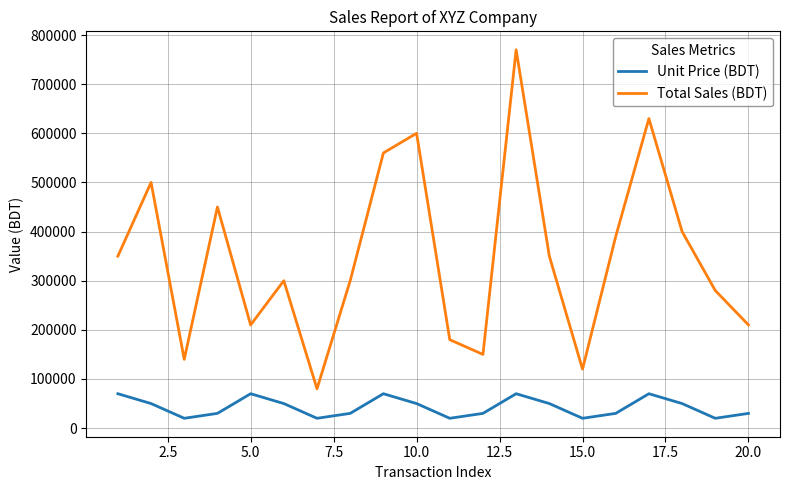

What is the highest value of the Total Sales (BDT) series?

770000